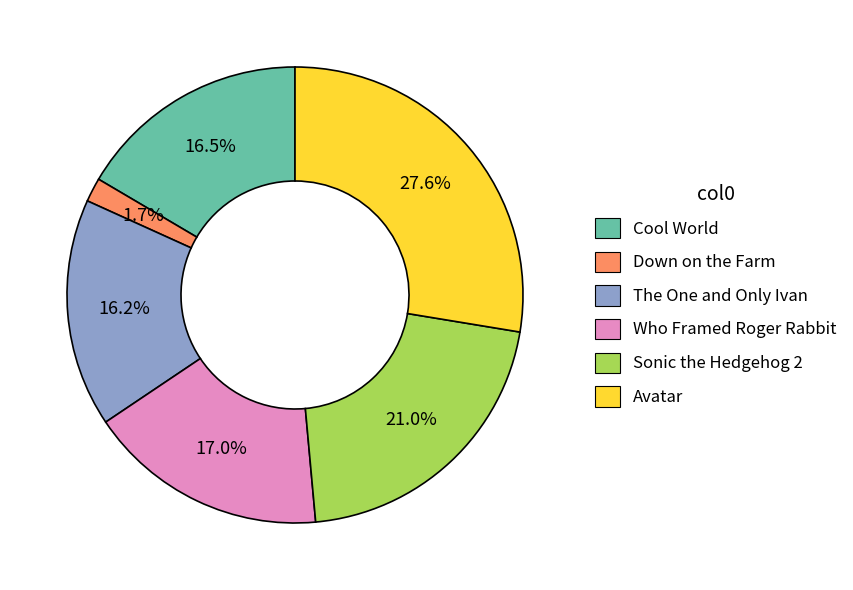

What percentage do Avatar and Who Framed Roger Rabbit together represent?

44.6%